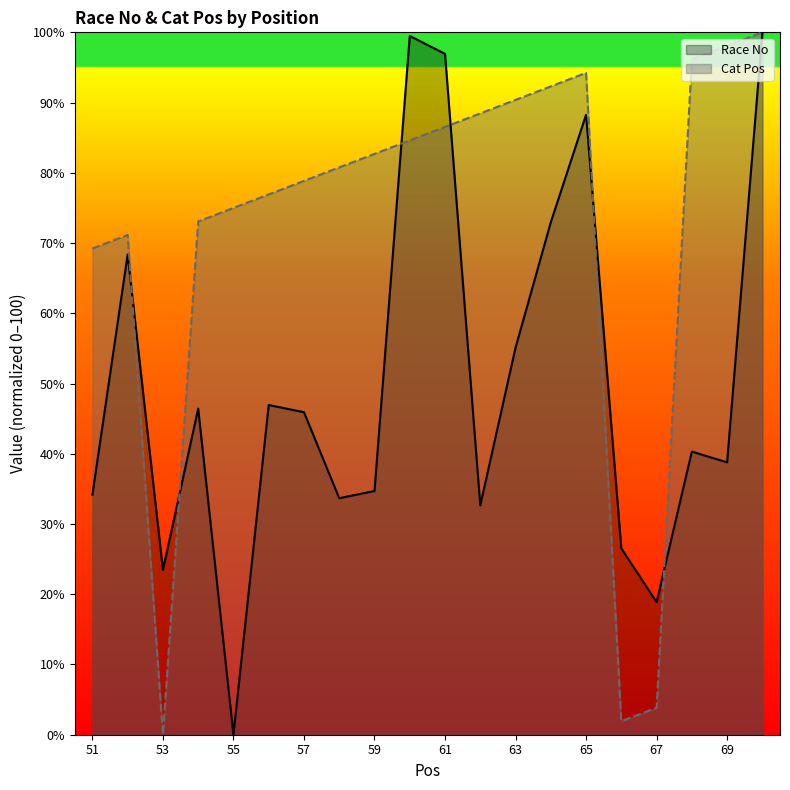

What is the average value of the Cat Pos series?

72.2